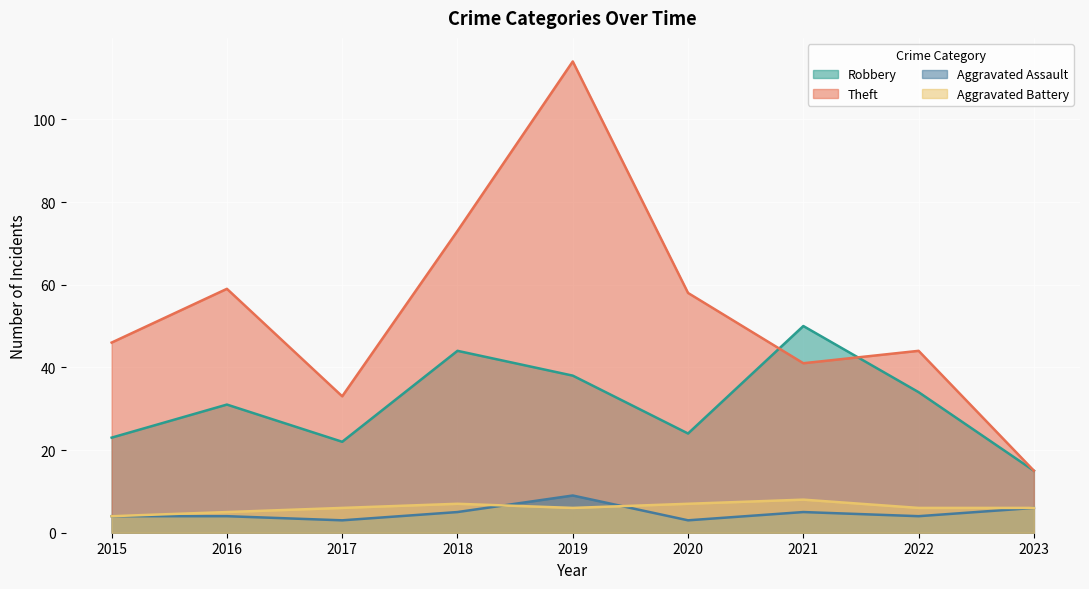

What are all the series names shown in the legend?

Robbery, Theft, Aggravated Assault, Aggravated Battery